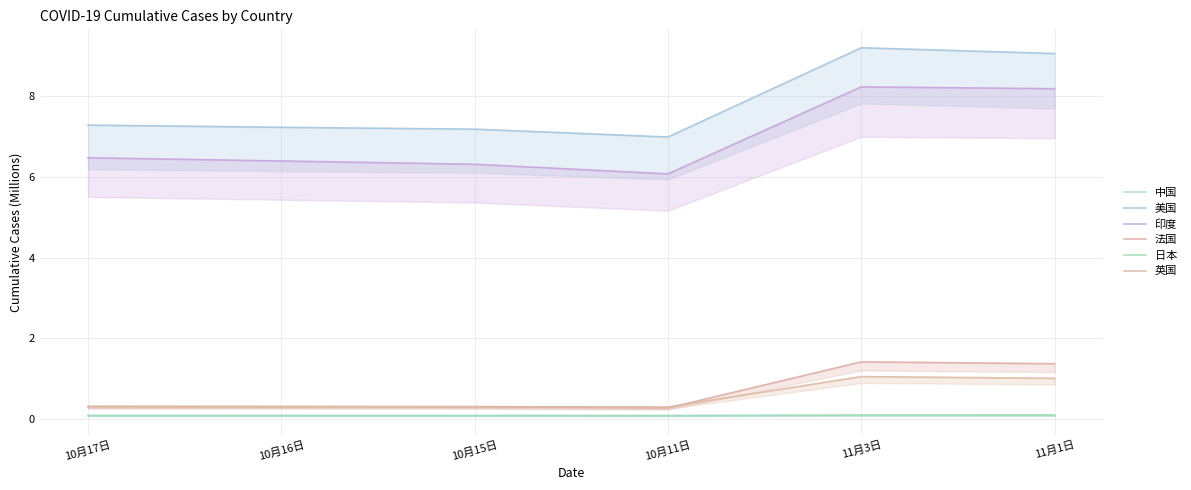

Does the chart have visible grid lines?

Yes